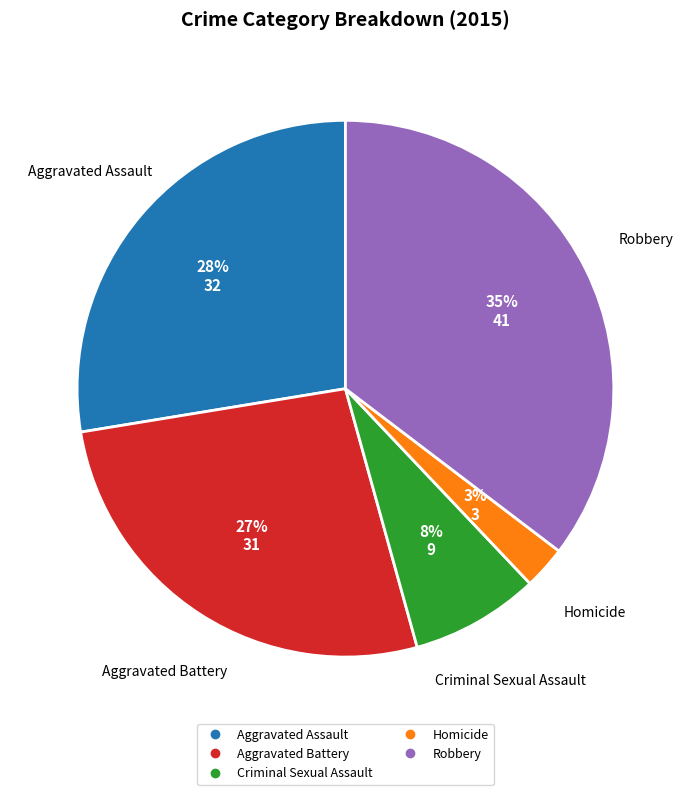

What percentage is the Aggravated Assault slice, to the nearest percent?

28%